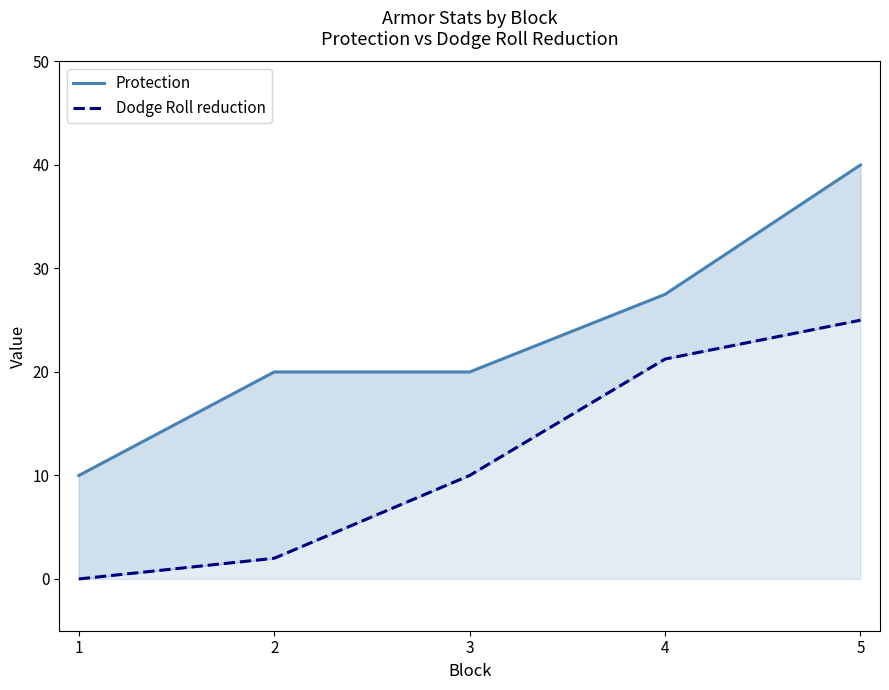

True or false: Protection and Dodge Roll reduction cross at least once.

False